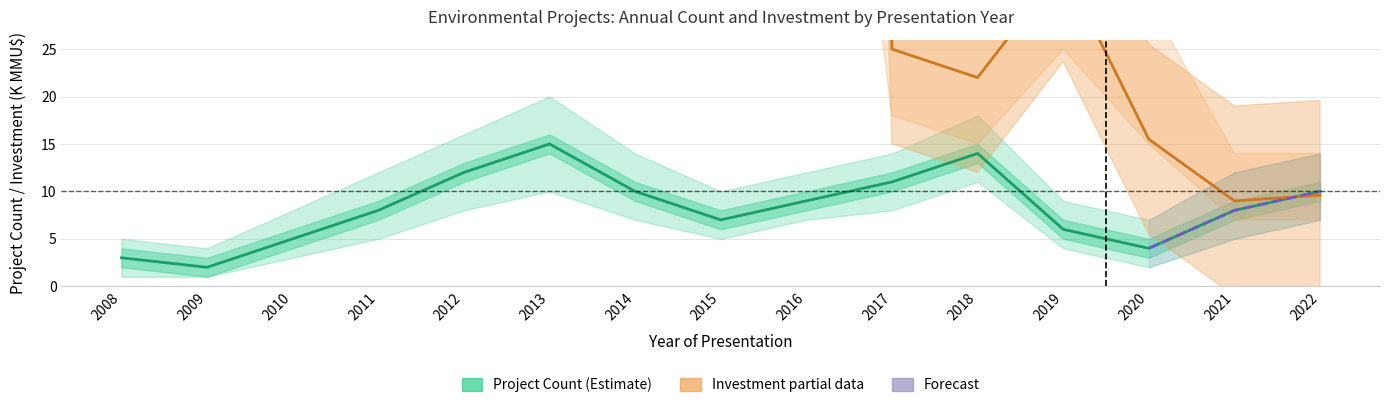

What is the difference between the maximum and second lowest values?

12